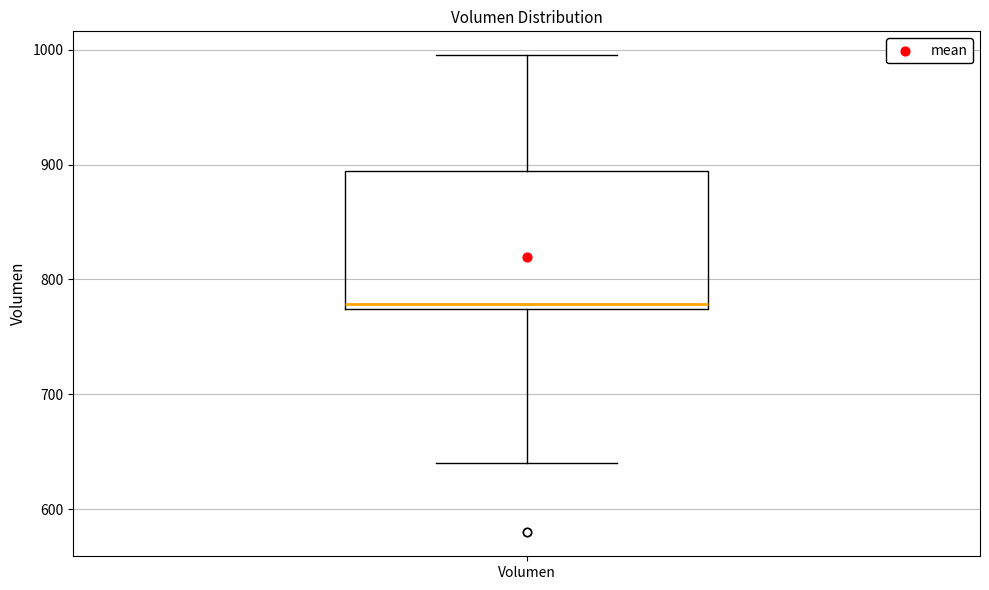

Where is the upper edge of the box for Volumen on the y-axis? The values are not printed on the chart, so give them approximately, as read against the axis.

890